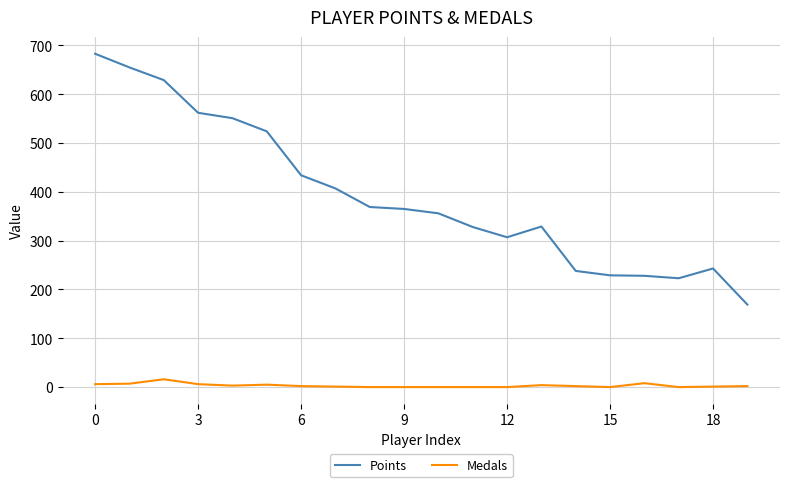

True or false: Medals and Points intersect in this chart.

False